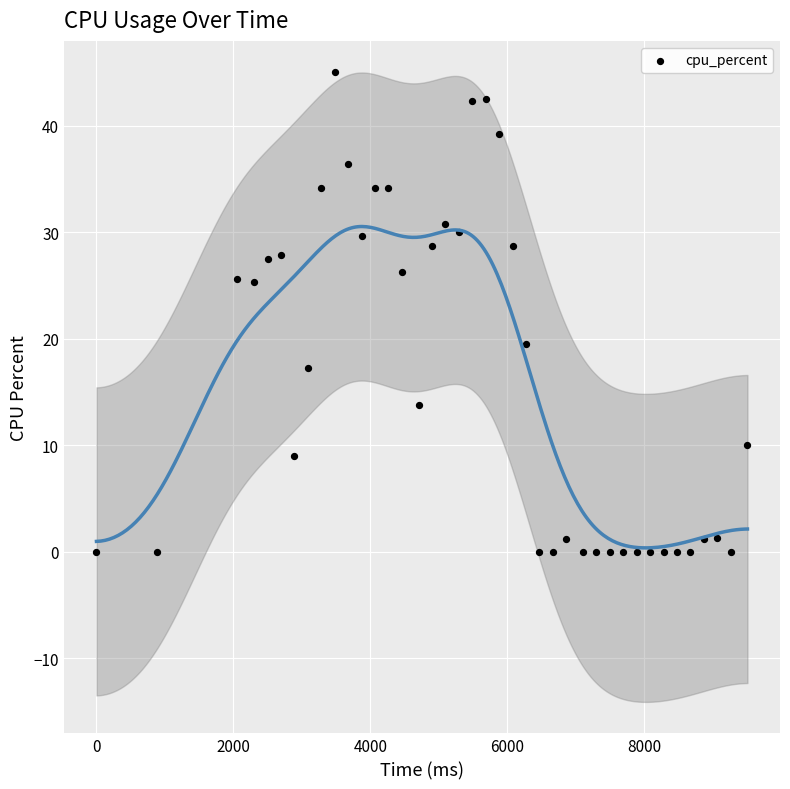

What Y value in the scatter plot is closest to 22?

19.5